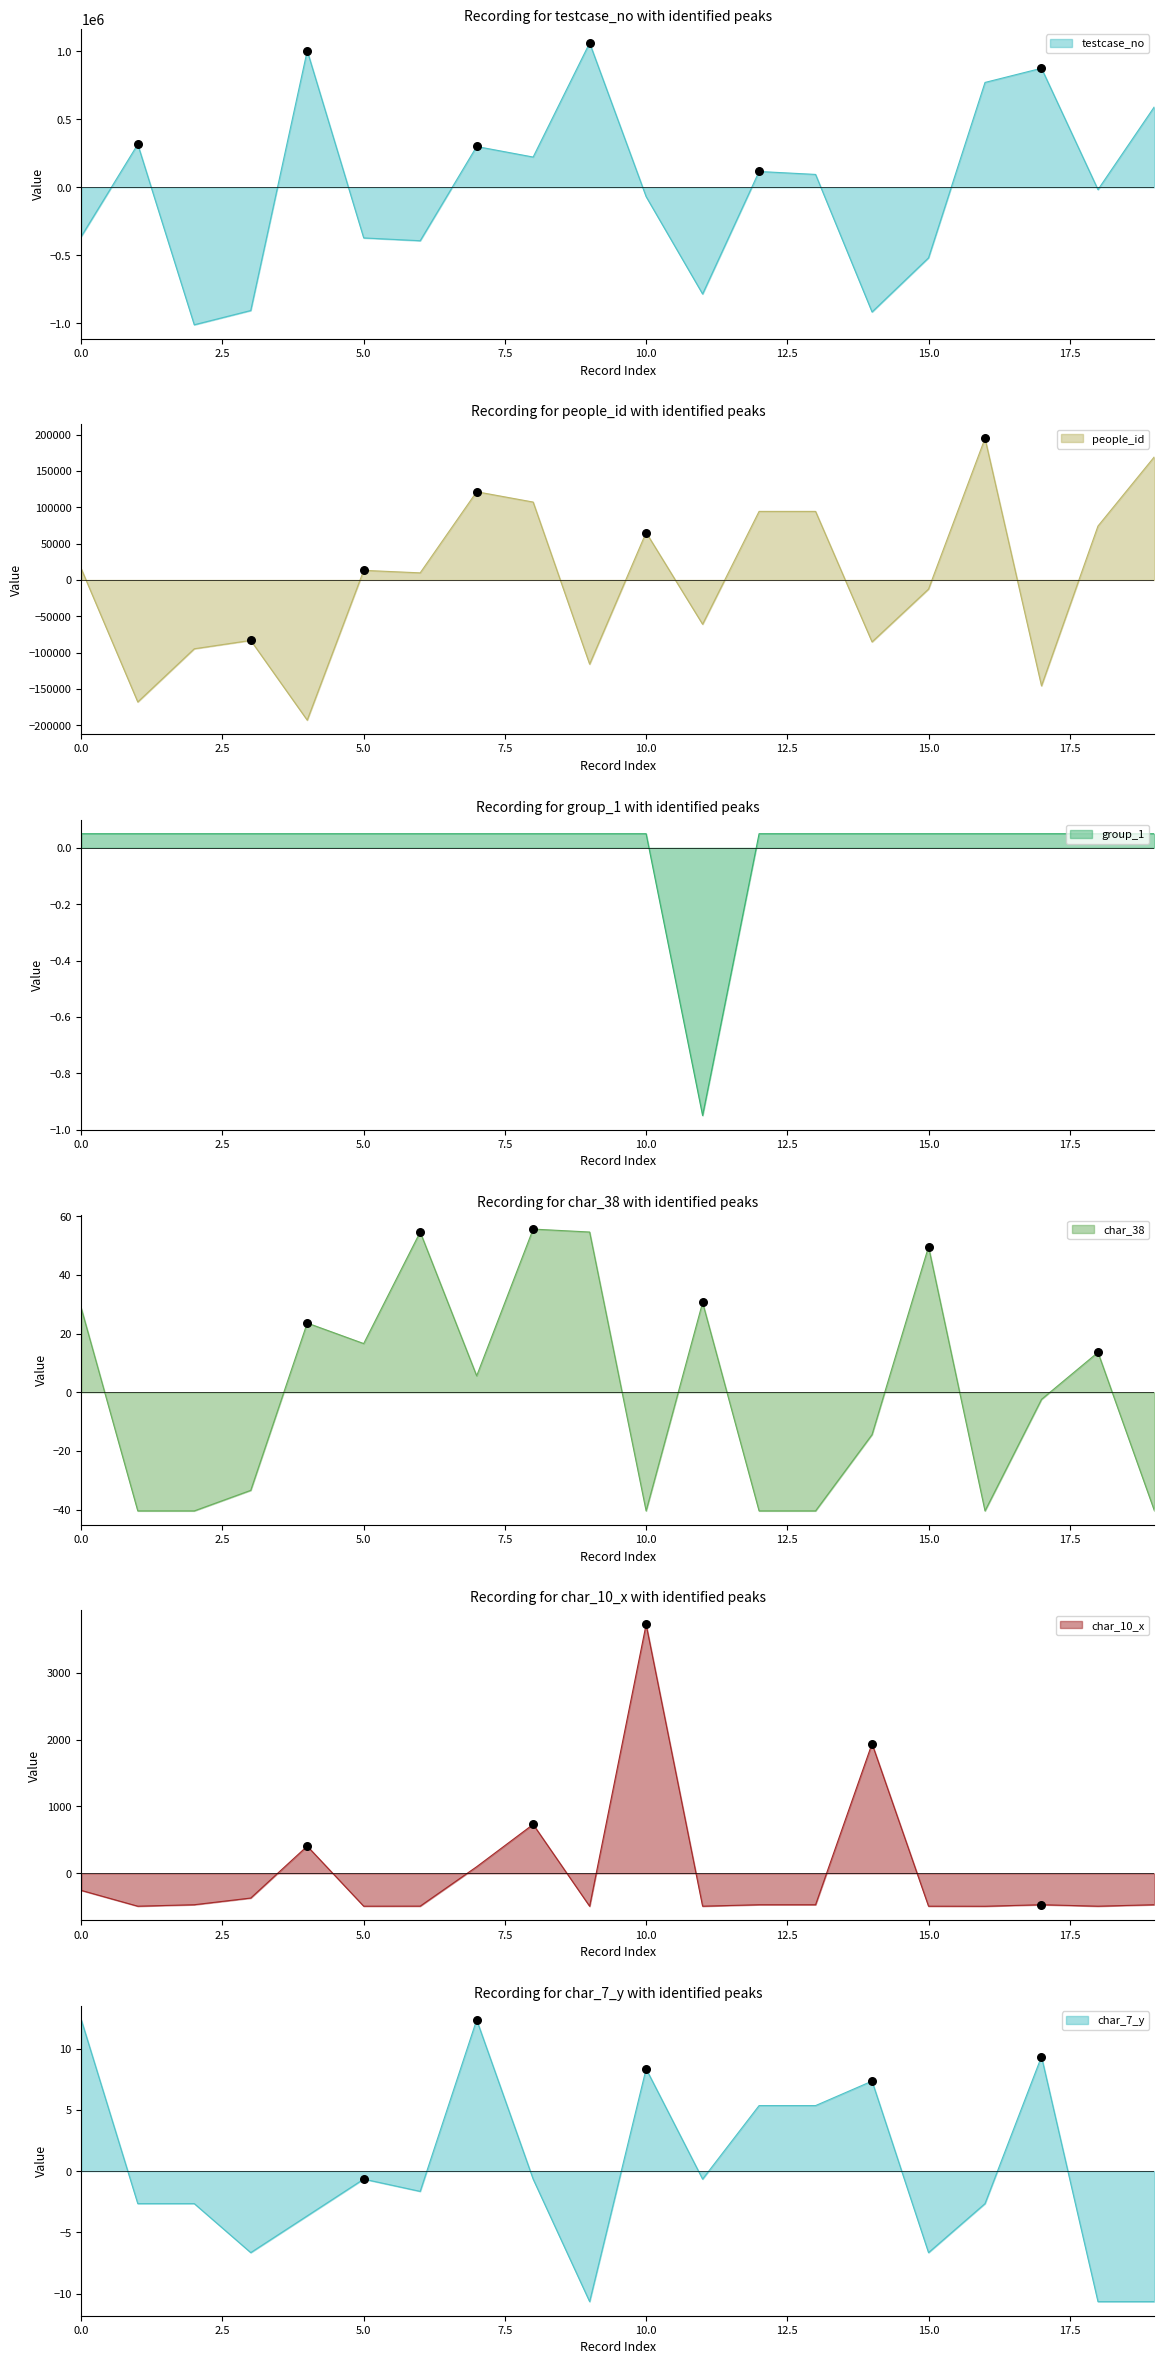

Which series has the largest total across all categories?

char_38